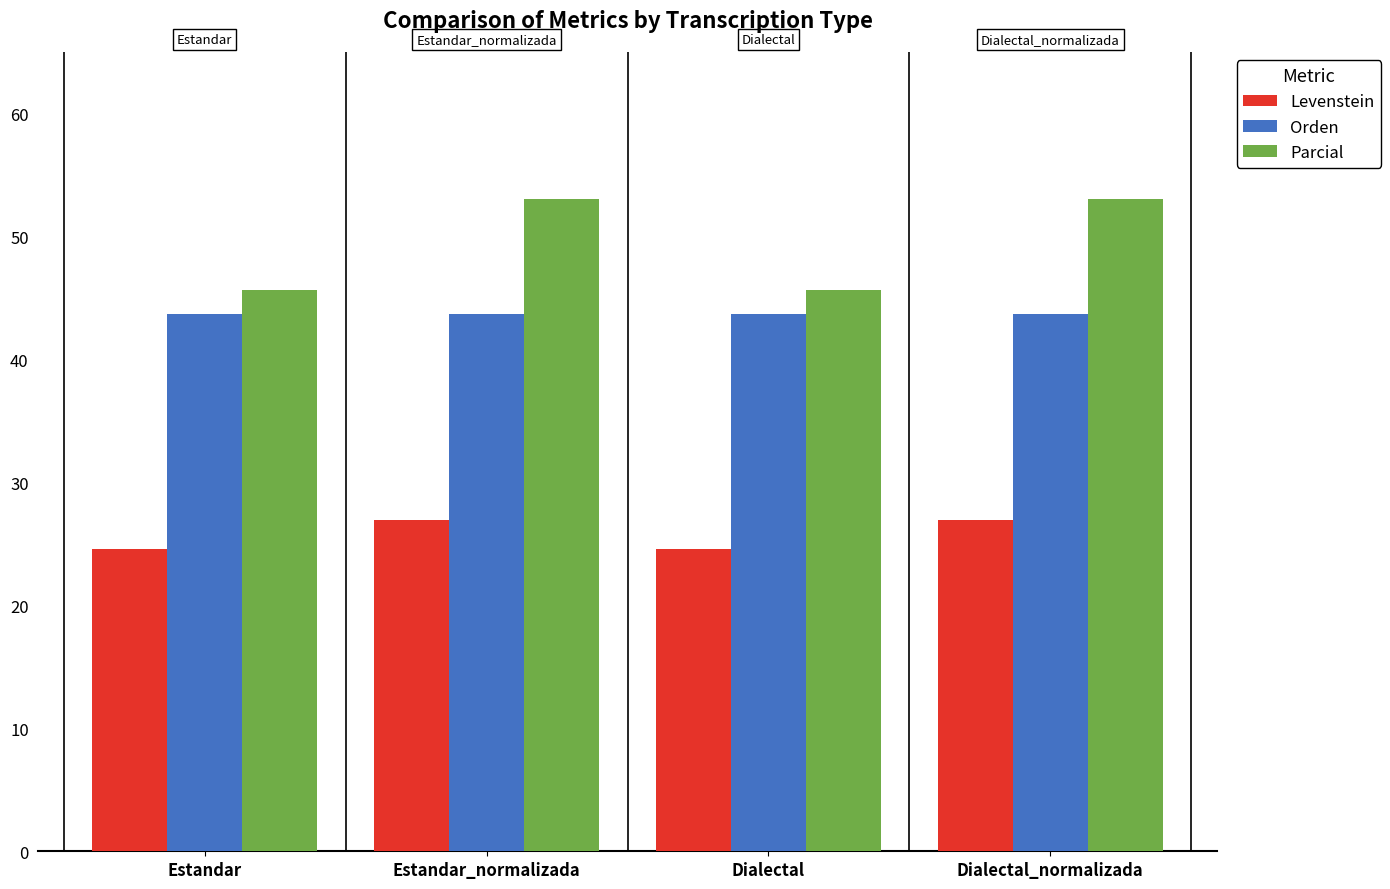

What is the smallest value displayed?

24.6